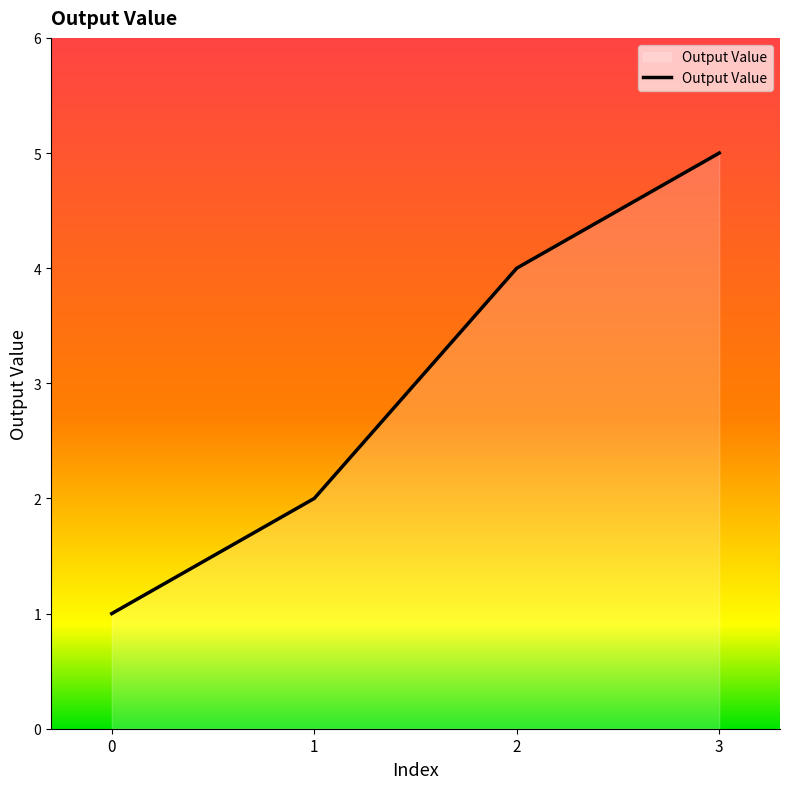

Is it true that the value at 1 is 0?

False